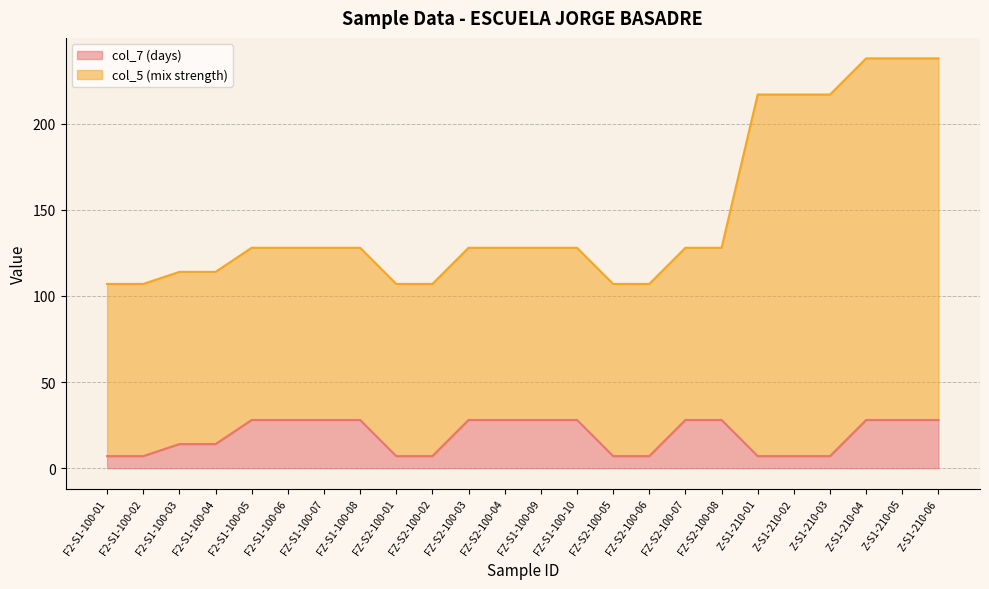

True or false: the data has more than 1 interior local peaks.

False